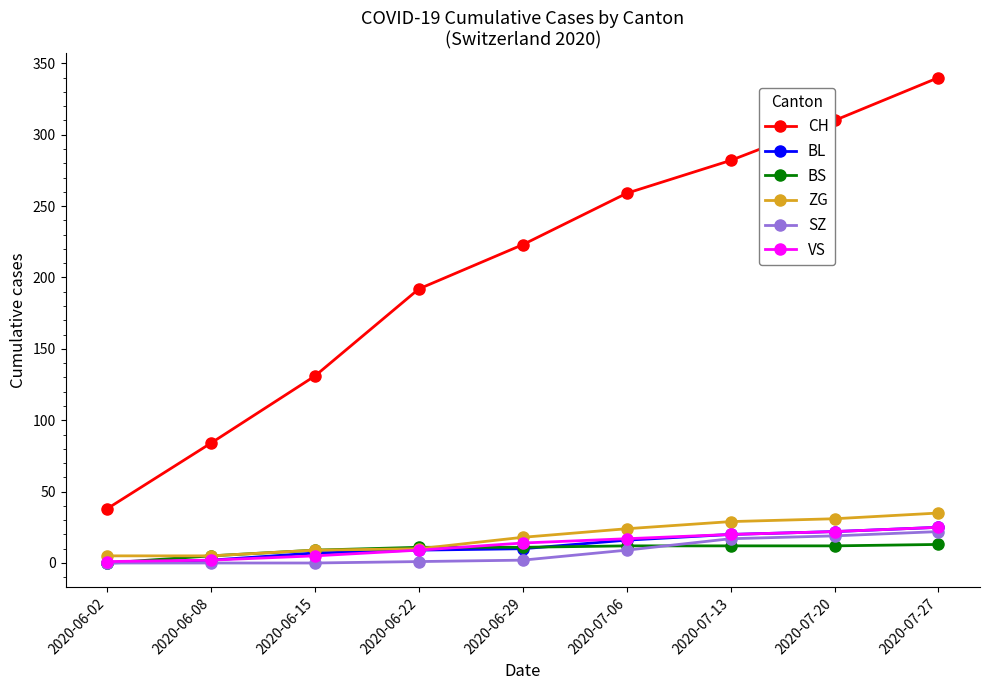

What is the value of the CH point at the 9th from the left?

340